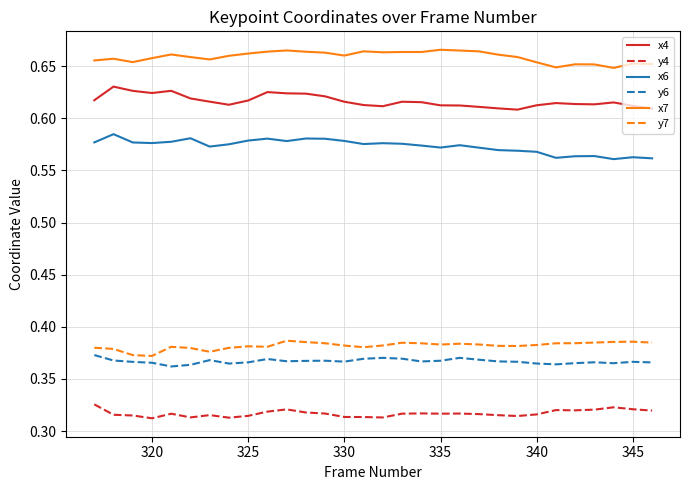

Which series has the largest total across all categories?

x7